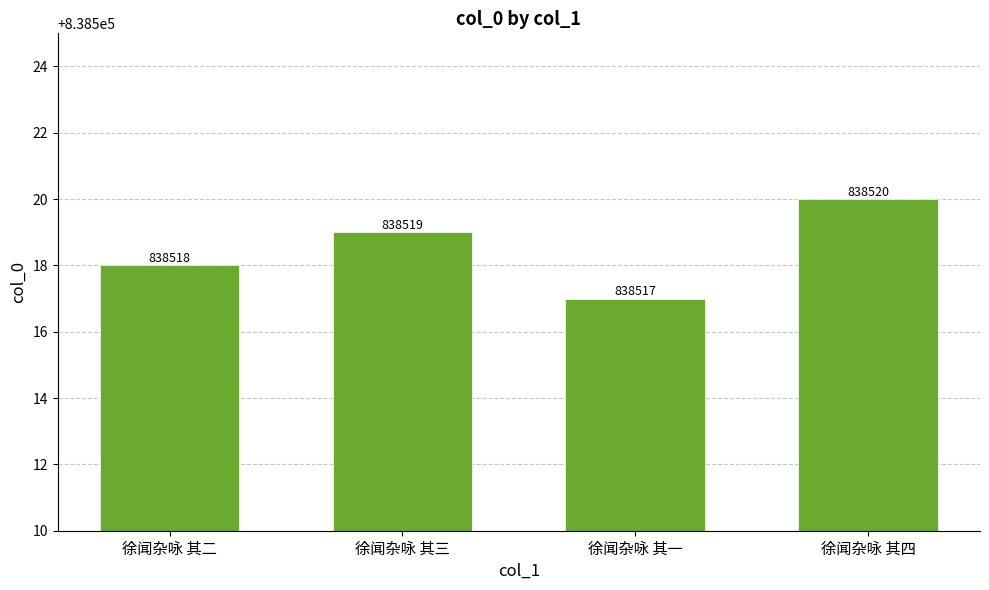

Is it true that the value at 徐闻杂咏 其三 is 838519?

True